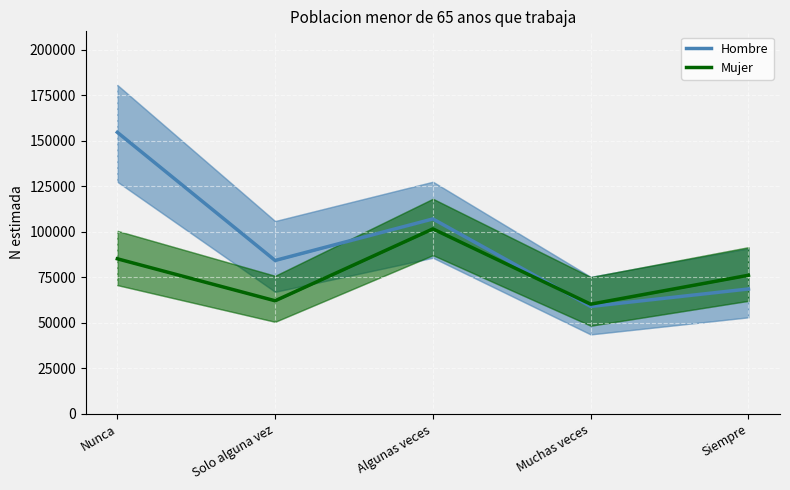

Is the value of Hombre at Algunas veces greater than the value of Mujer at Muchas veces?

Yes